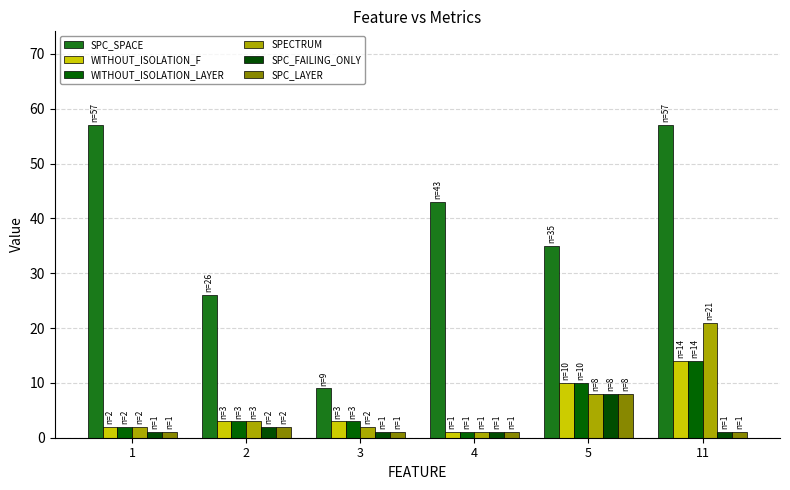

Reading right to left, transcribe all the data shown in this chart.

SPC_SPACE: 57	35	43	9	26	57
WITHOUT_ISOLATION_F: 14	10	1	3	3	2
WITHOUT_ISOLATION_LAYER: 14	10	1	3	3	2
SPECTRUM: 21	8	1	2	3	2
SPC_FAILING_ONLY: 1	8	1	1	2	1
SPC_LAYER: 1	8	1	1	2	1